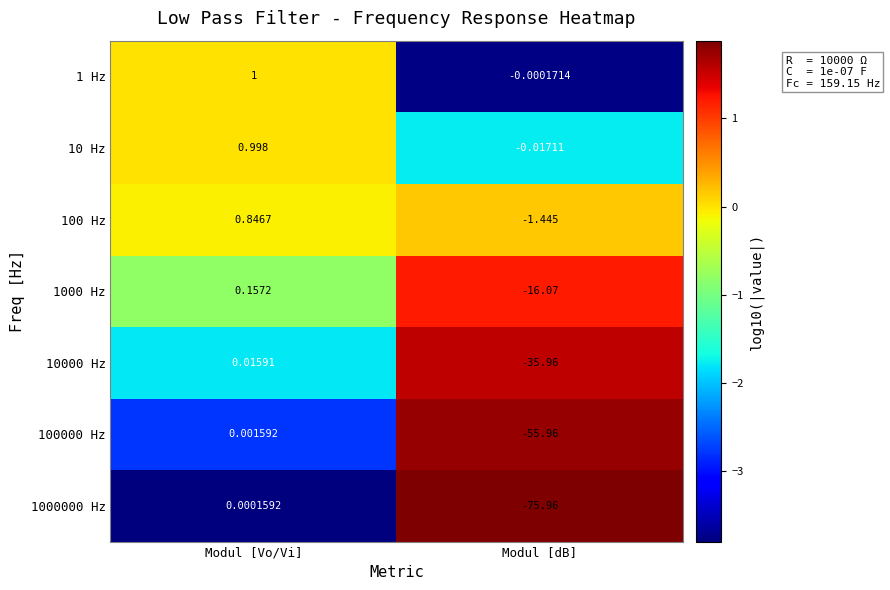

At which label does 1000000 Hz first exceed 0?

Modul [Vo/Vi]